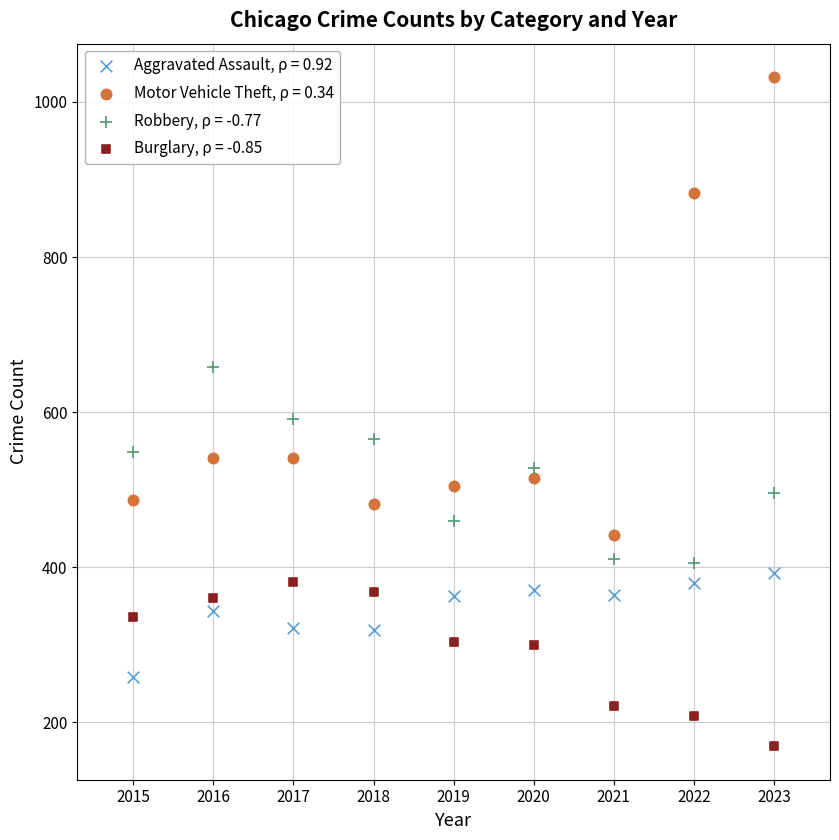

Across all data points, what is the range of X values (max minus min)?

8